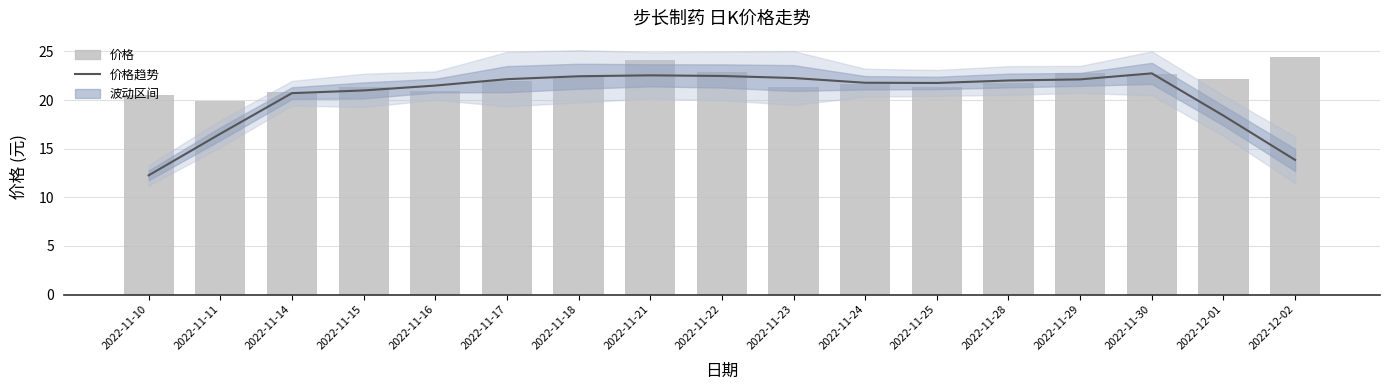

At which label is 价格 closest to 22?

2022-11-17